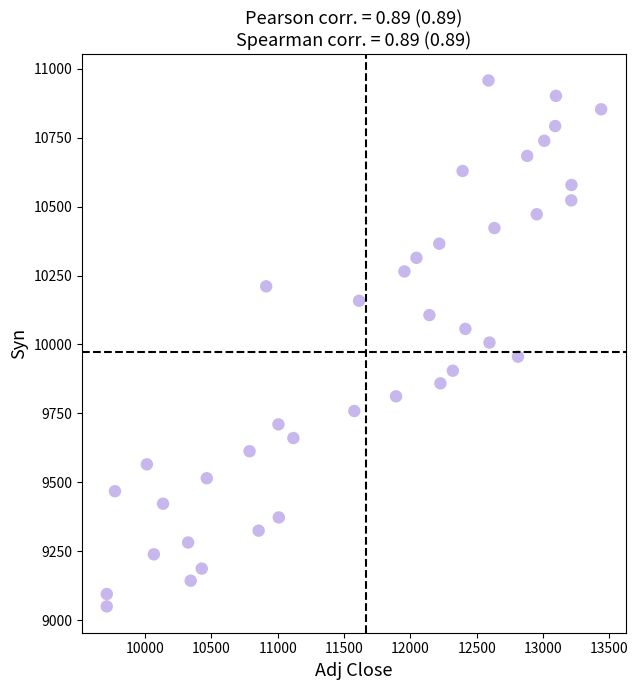

What is the range of X values (max minus min)?

3724.8